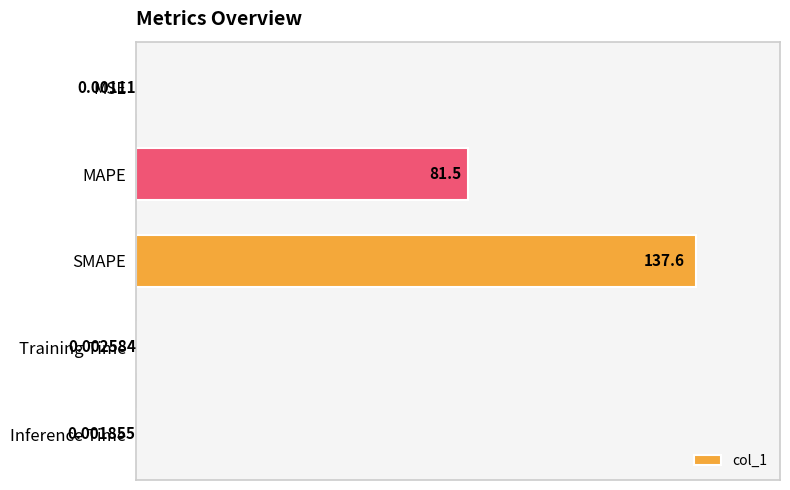

Which has a higher value, SMAPE or MAPE?

SMAPE